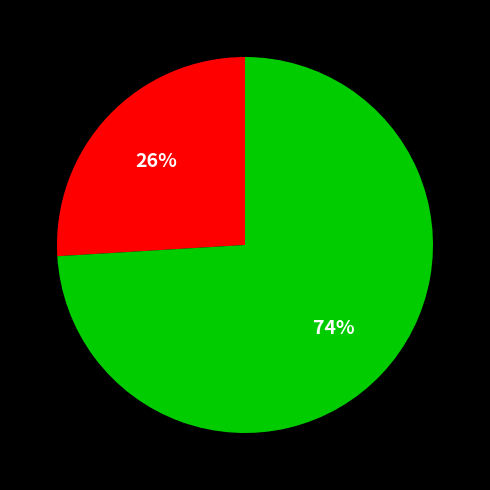

Is there any slice that represents more than half of the pie?

Yes